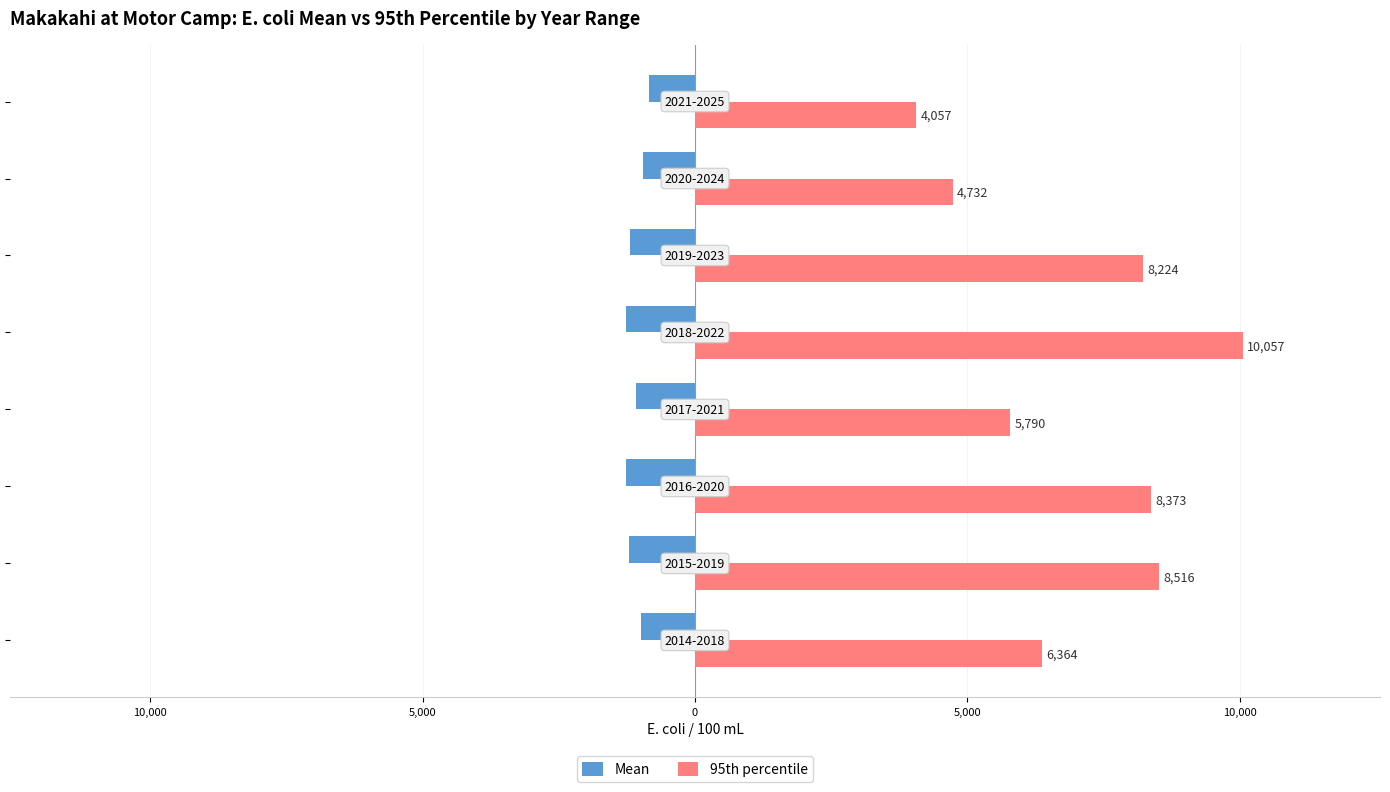

What is the value of the Mean bar at the 7th from the left?

-988.3